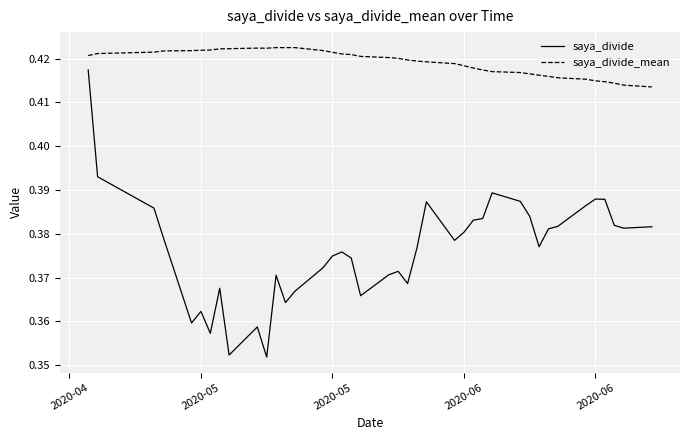

In saya_divide, how many points are higher than both neighbors (excluding endpoints)?

9